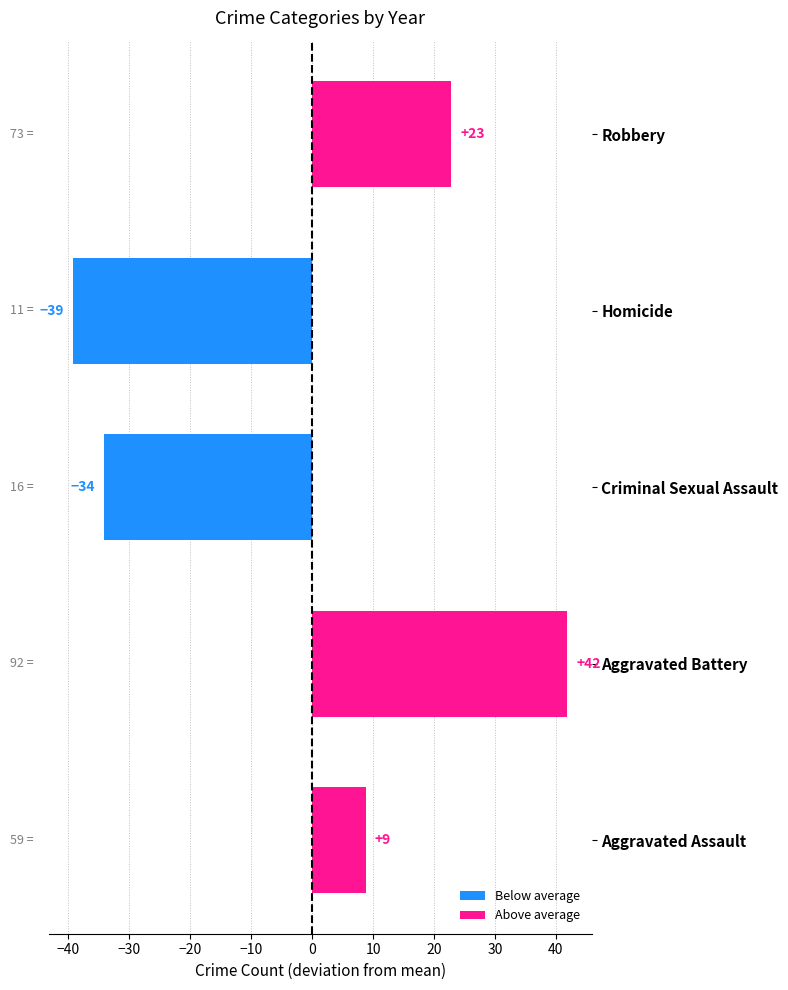

Rank the series at 2015 from highest to lowest value.

Aggravated Battery, Robbery, Aggravated Assault, Criminal Sexual Assault, Homicide